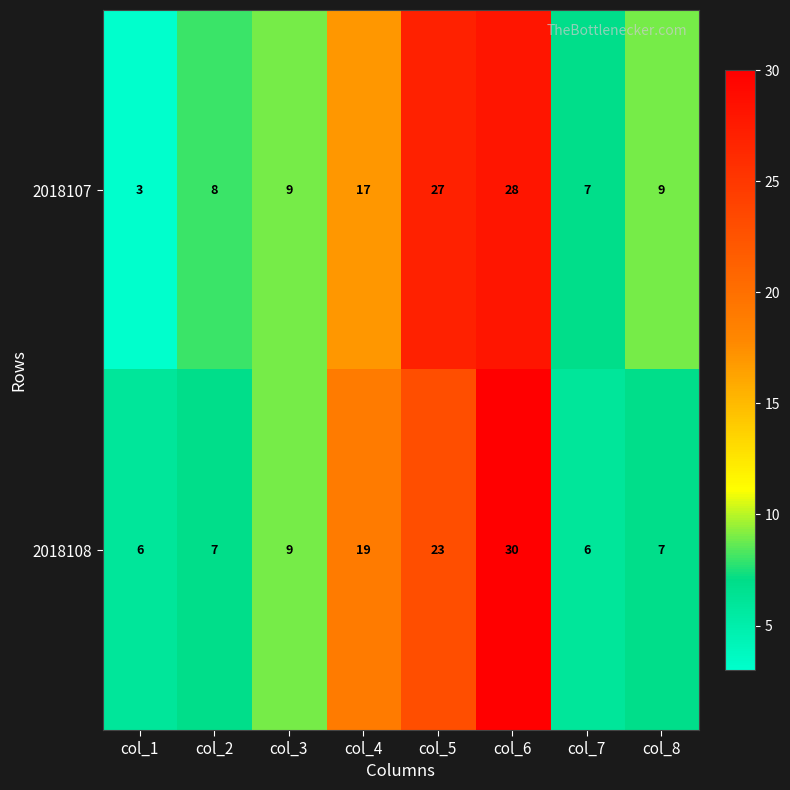

What is the greatest value displayed?

30